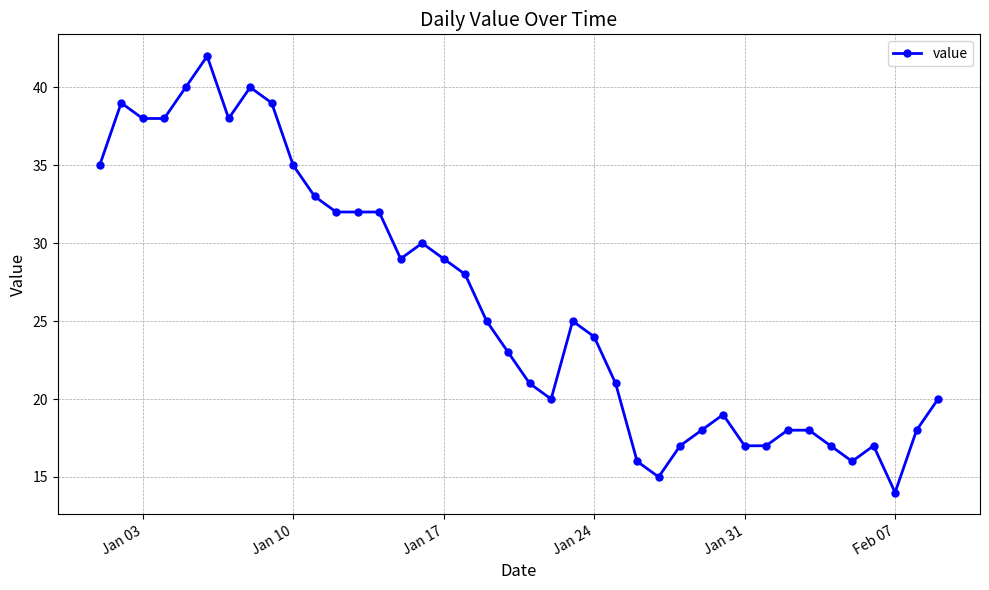

How many values are below 25?

20